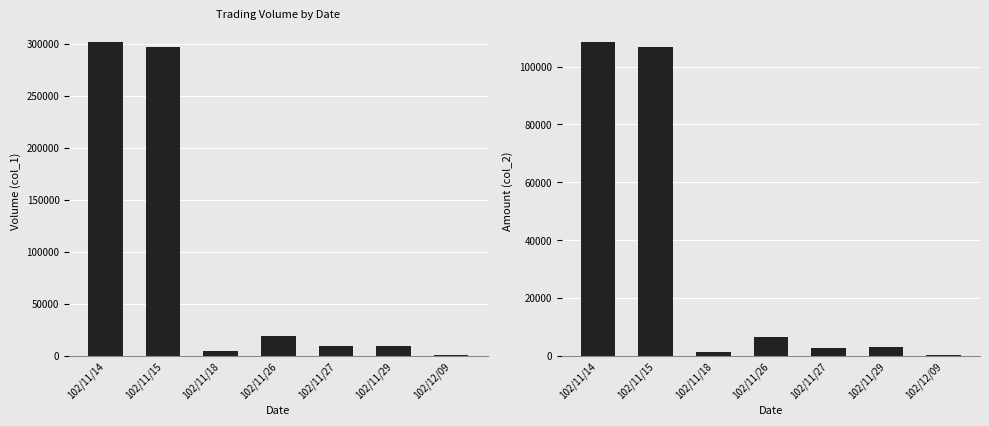

Reading left to right, what are all the values shown in this chart?

col_1: 102/11/14=302000	102/11/15=297000	102/11/18=5000	102/11/26=19000	102/11/27=9000	102/11/29=9000	102/12/09=1000
col_2: 102/11/14=108670	102/11/15=106920	102/11/18=1200	102/11/26=6470	102/11/27=2790	102/11/29=3150	102/12/09=310